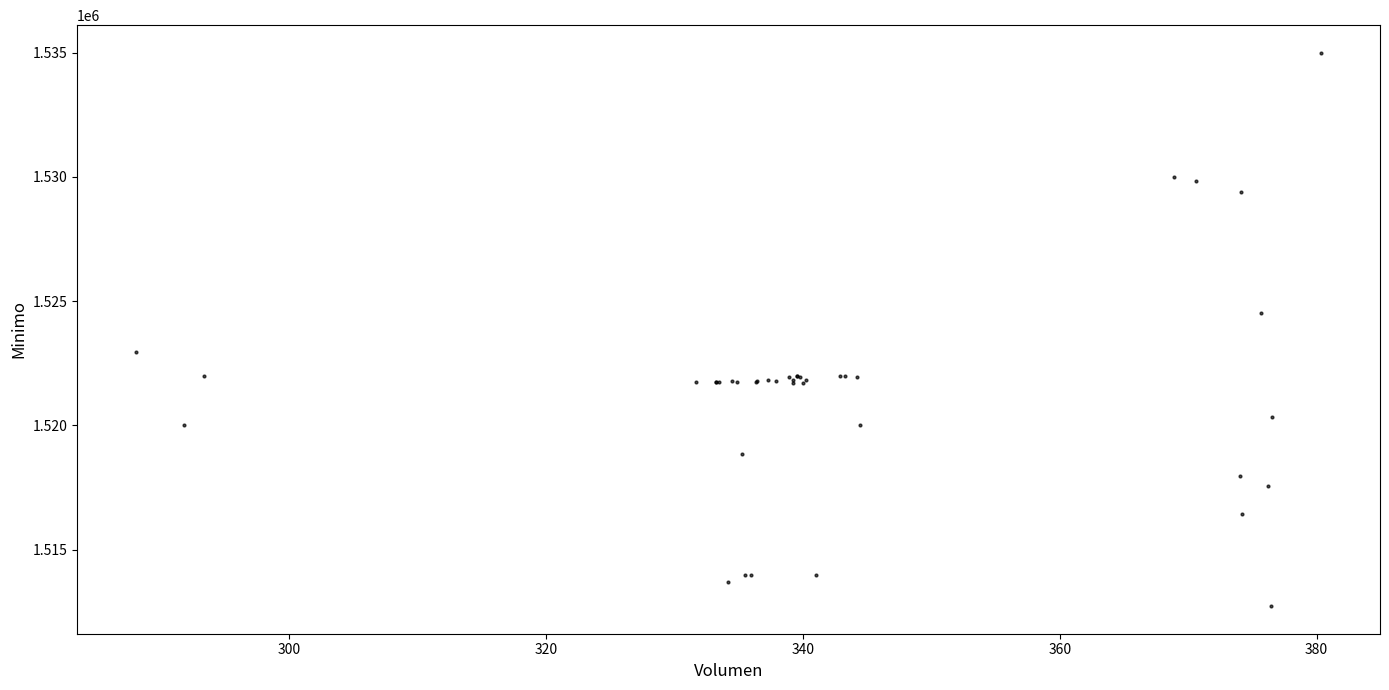

What Y value in the scatter plot is closest to 1523862?

1524513